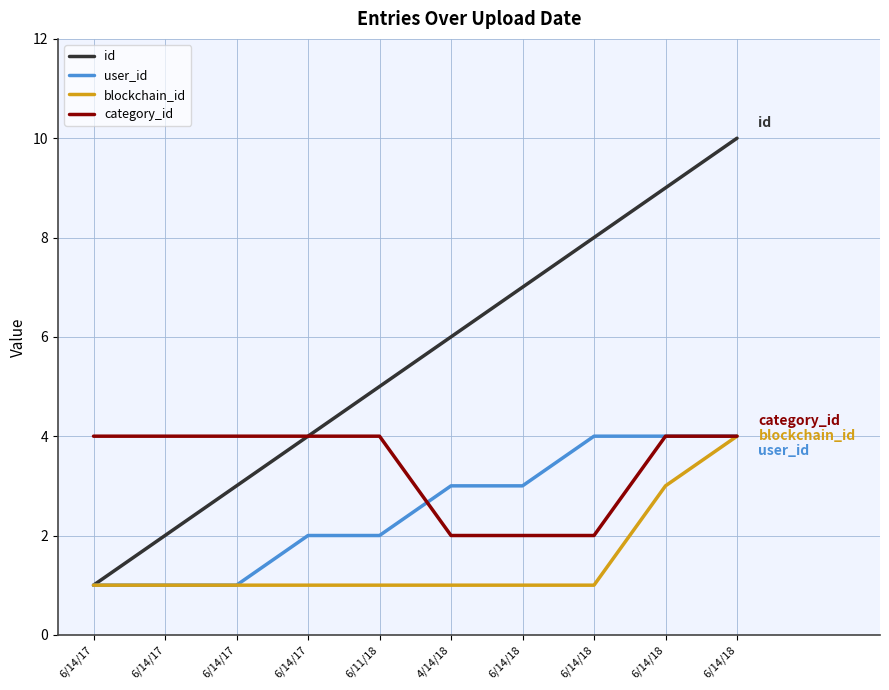

Rank the series by their average value, from lowest to highest.

blockchain_id, user_id, category_id, id